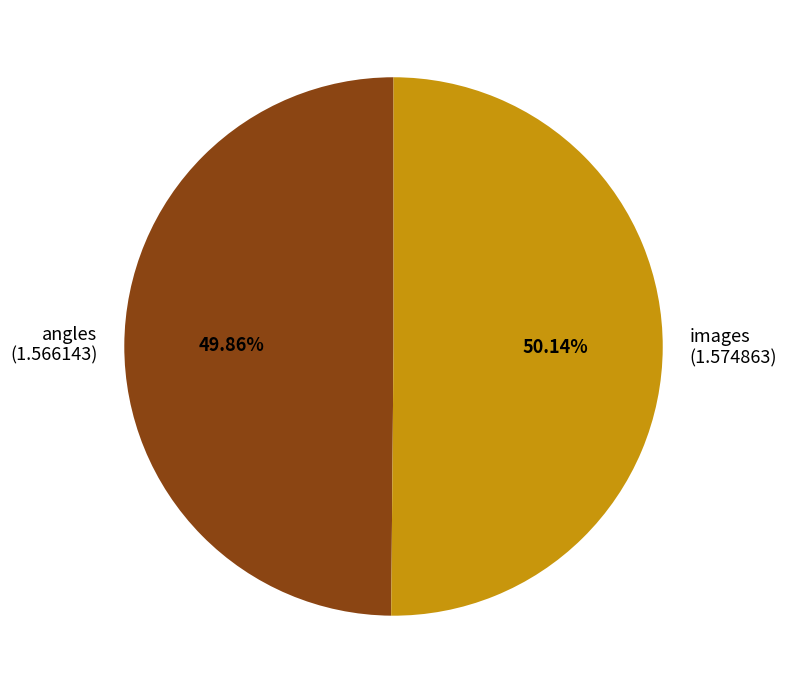

Is the sum of images and angles greater than half?

Yes